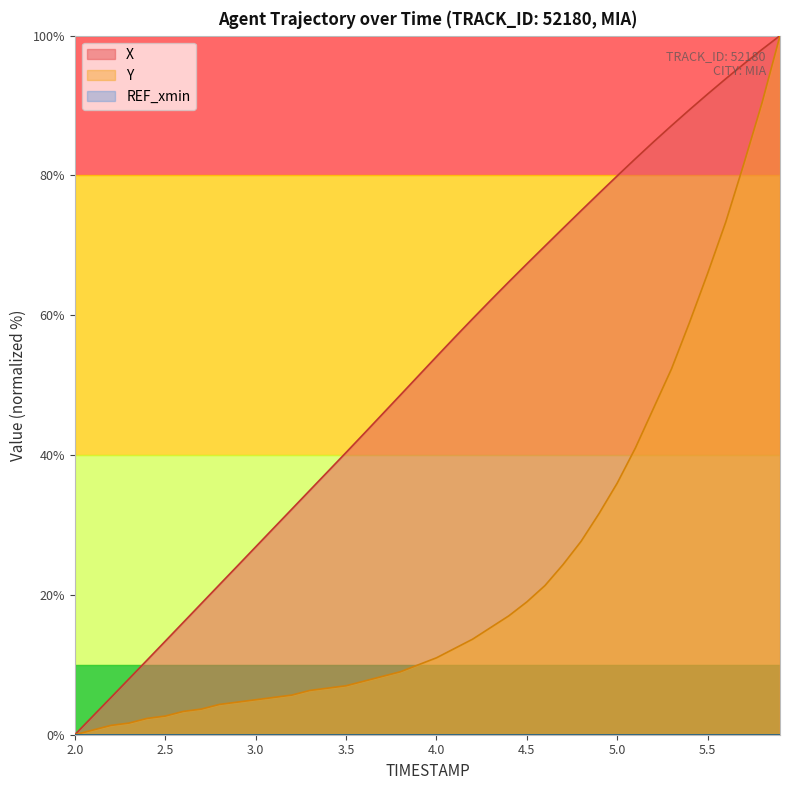

How many data points in X are less than 54?

20